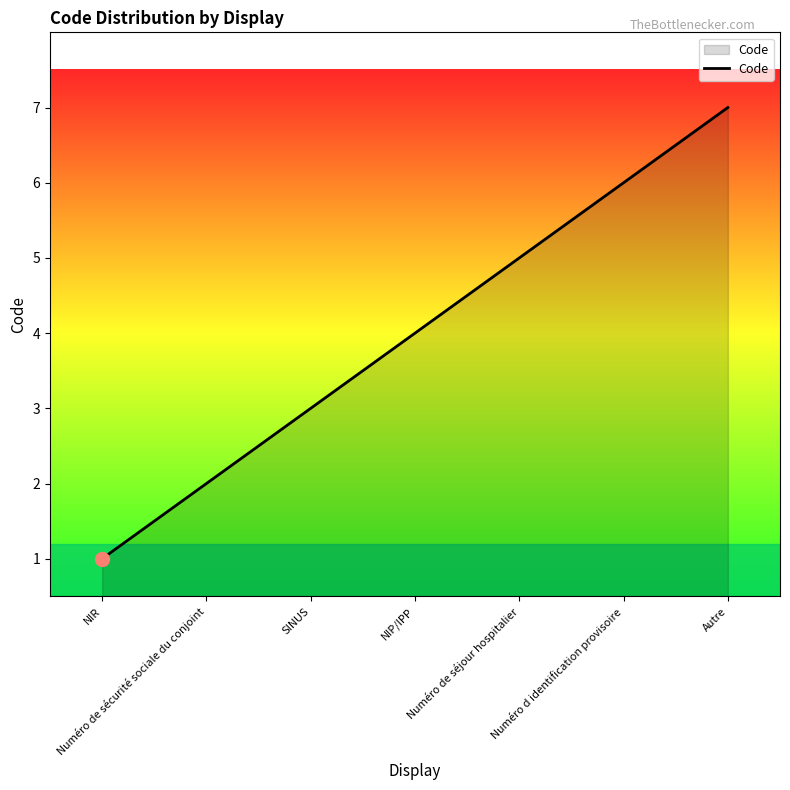

List the labels in order of value, smallest first.

NIR, Numéro de sécurité sociale du conjoint, SINUS, NIP/IPP, Numéro de séjour hospitalier, Numéro d identification provisoire, Autre